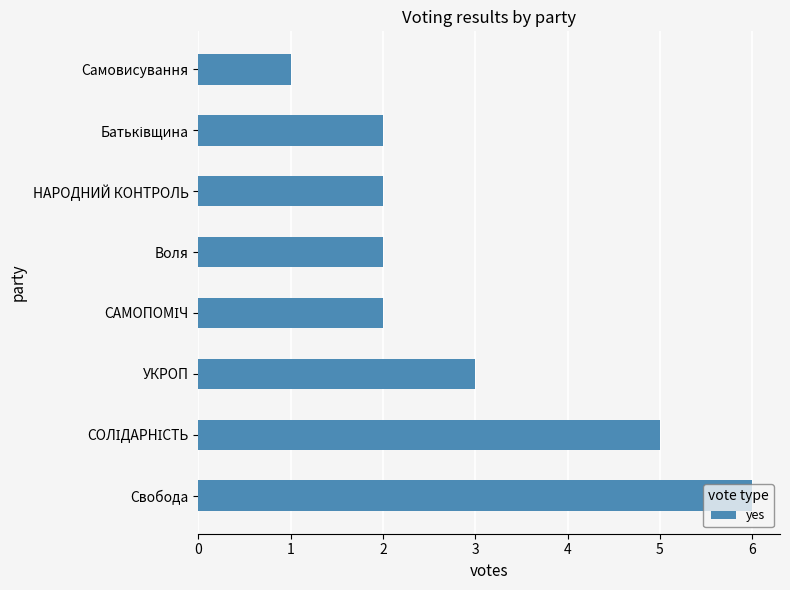

What value does the data have at Свобода?

6